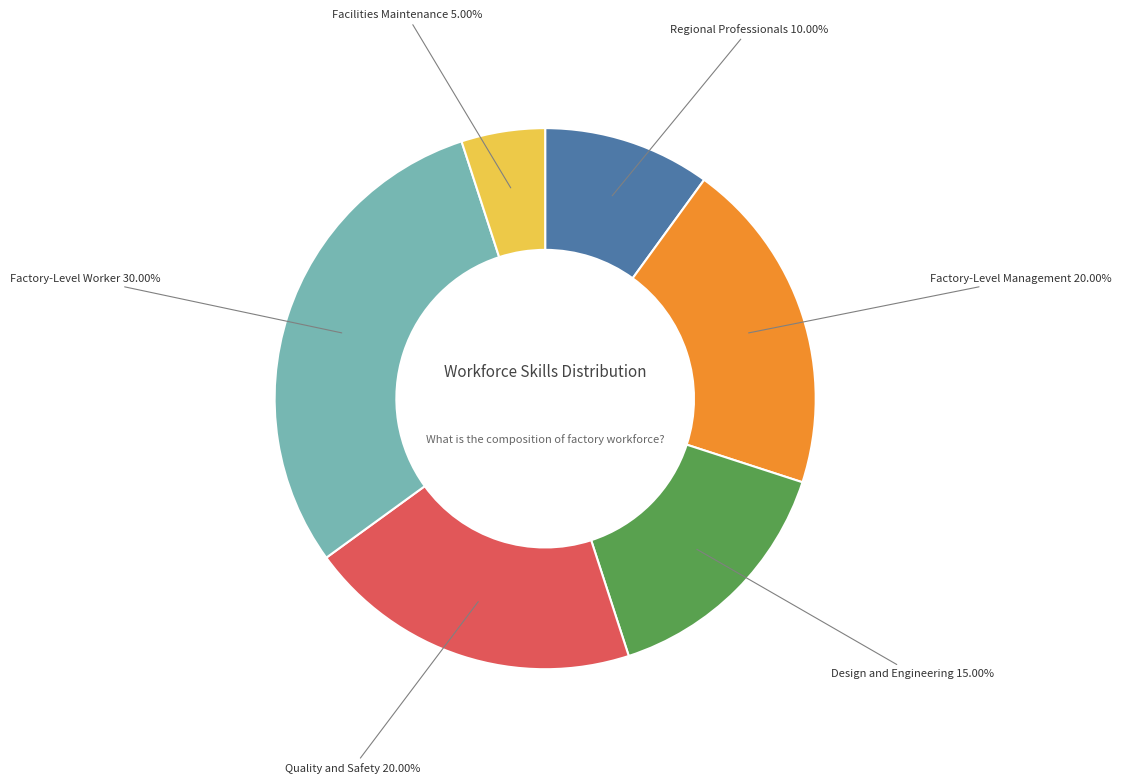

Is there a majority slice in this chart?

No